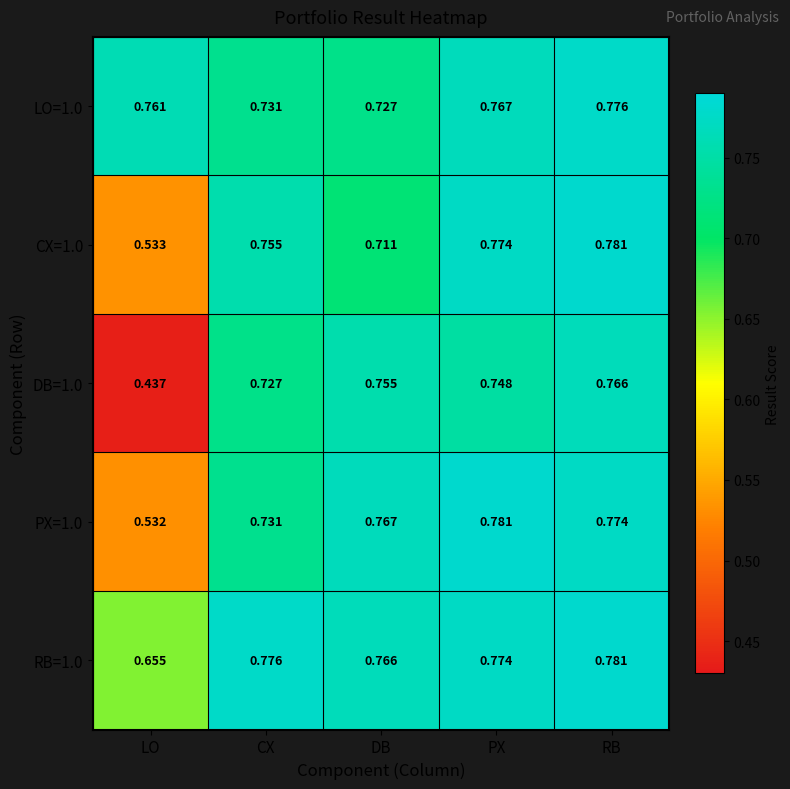

List the labels in order of RB=1.0 value, largest first.

RB, CX, PX, DB, LO